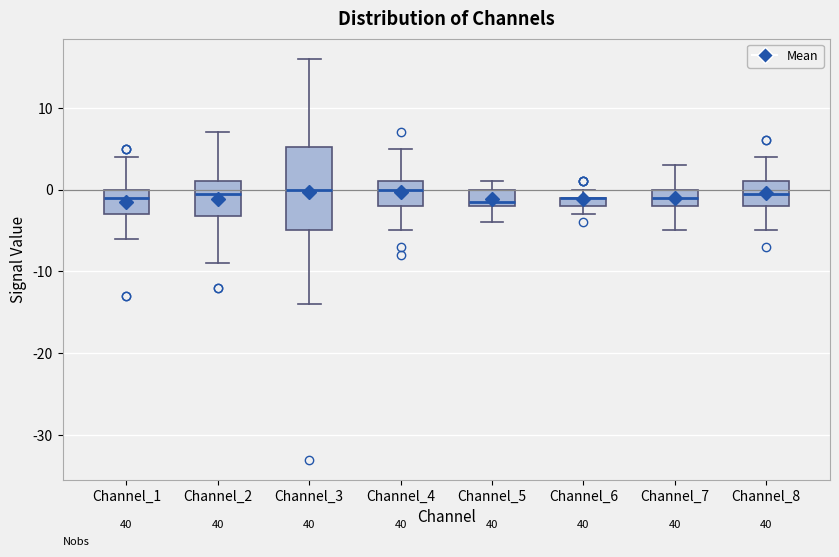

Where does the lower whisker of the box for Channel_5 end on the y-axis? The values are not printed on the chart, so give them approximately, as read against the axis.

-4